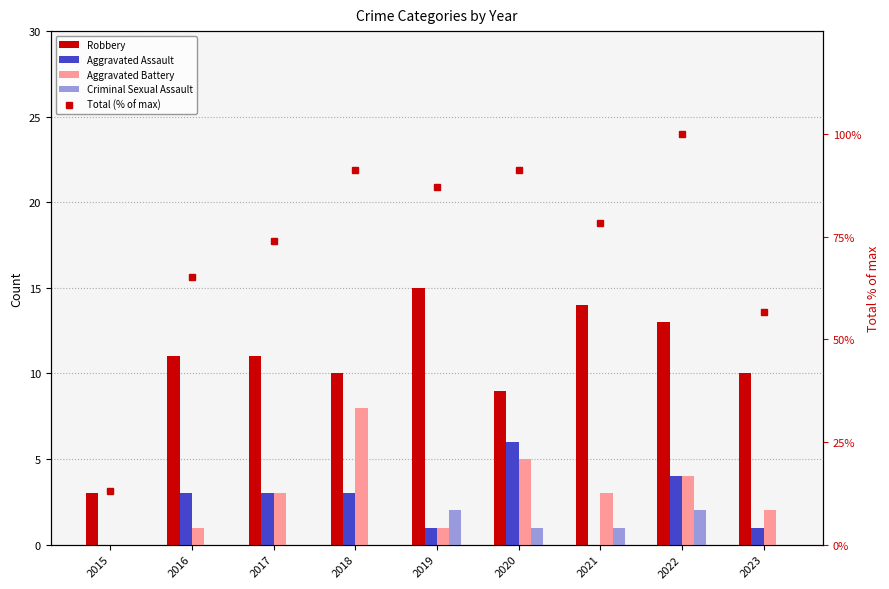

At which category does the chart reach its peak across all series?

2022